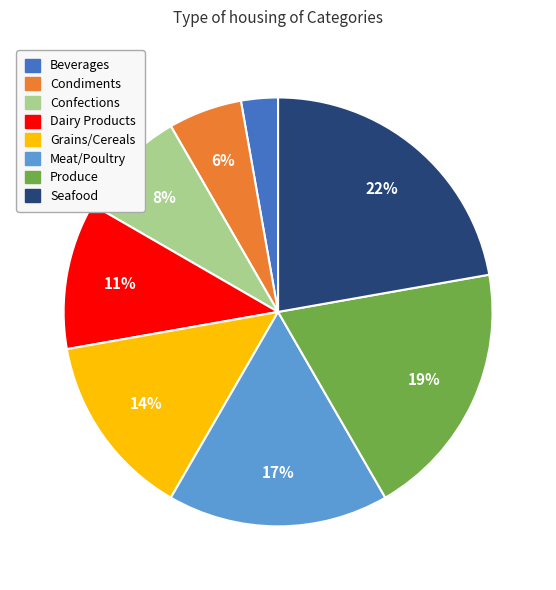

How many slices are in this pie chart?

8